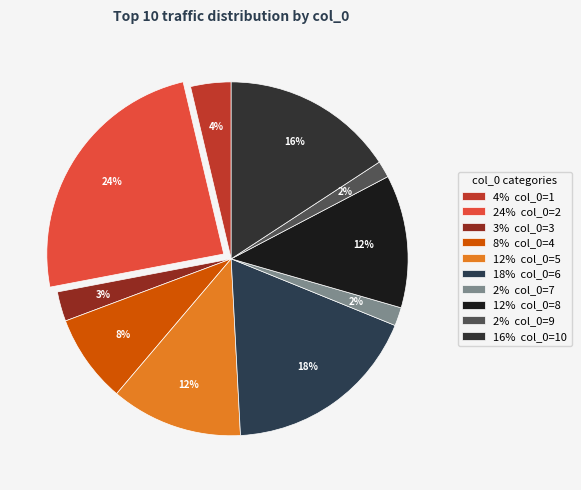

To the nearest percent, what is the average slice percentage?

10%